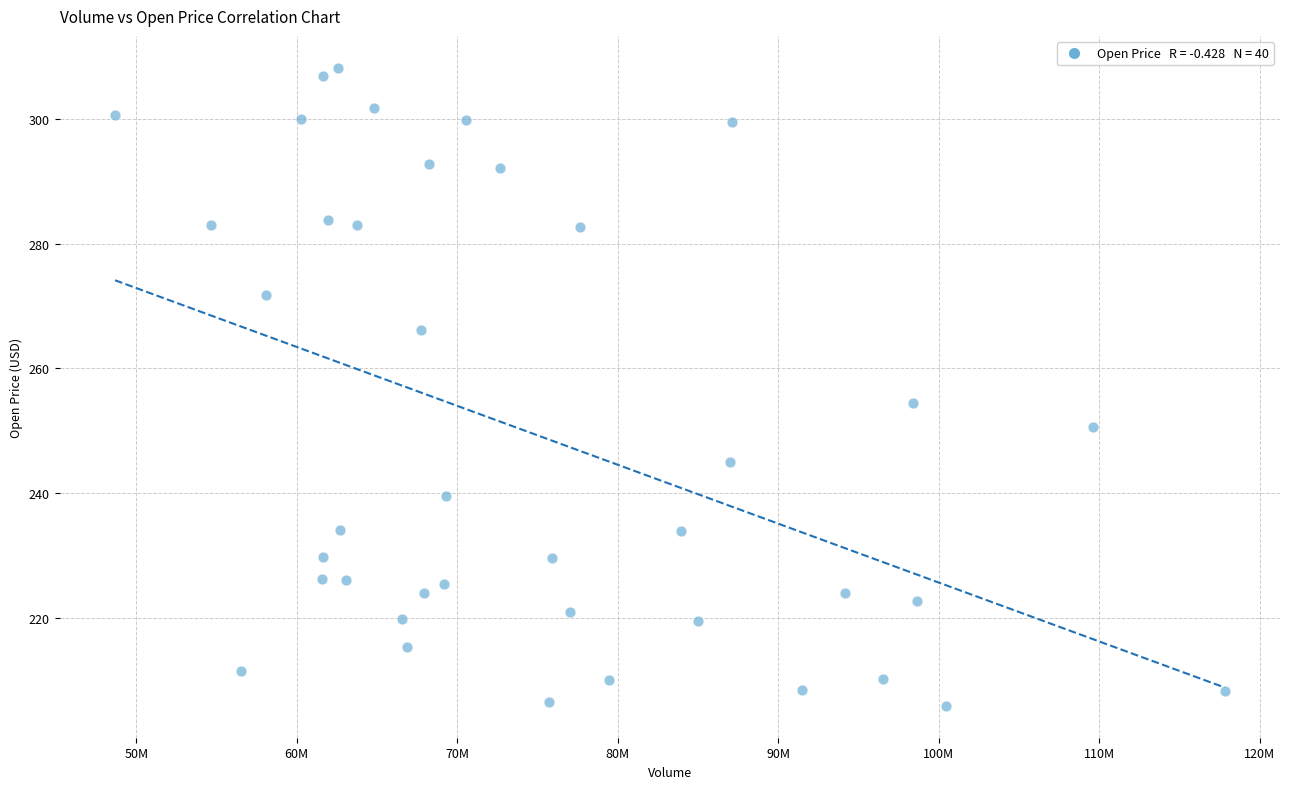

What is the range of X values (max minus min)?

69123500.0